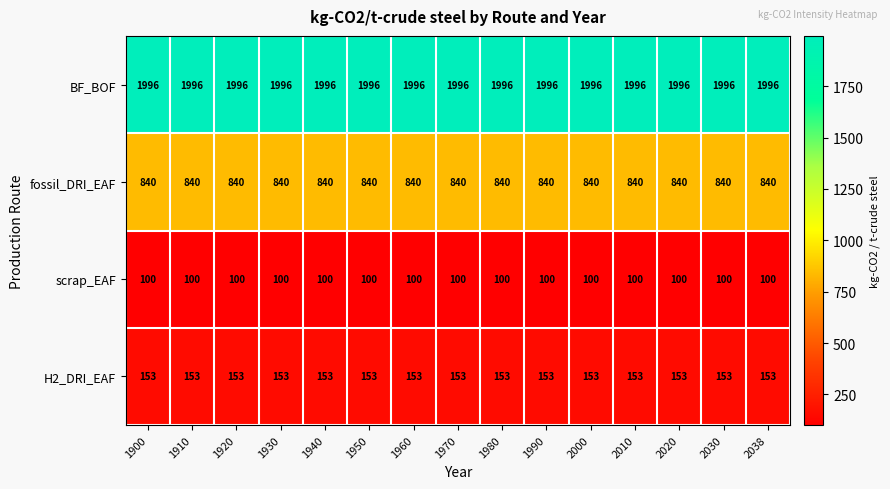

At how many categories does at least one series exceed 537?

15